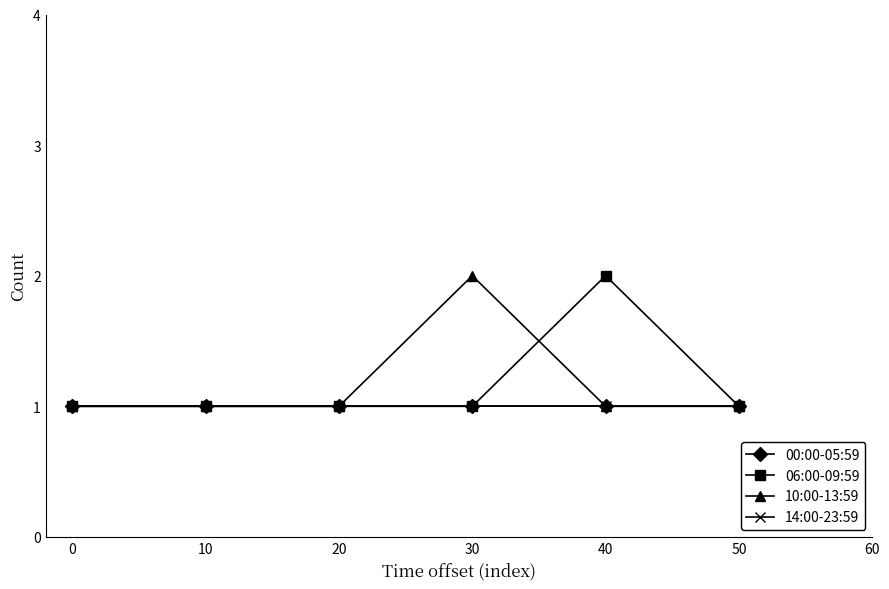

Does the chart display data point markers on the line(s)?

Yes